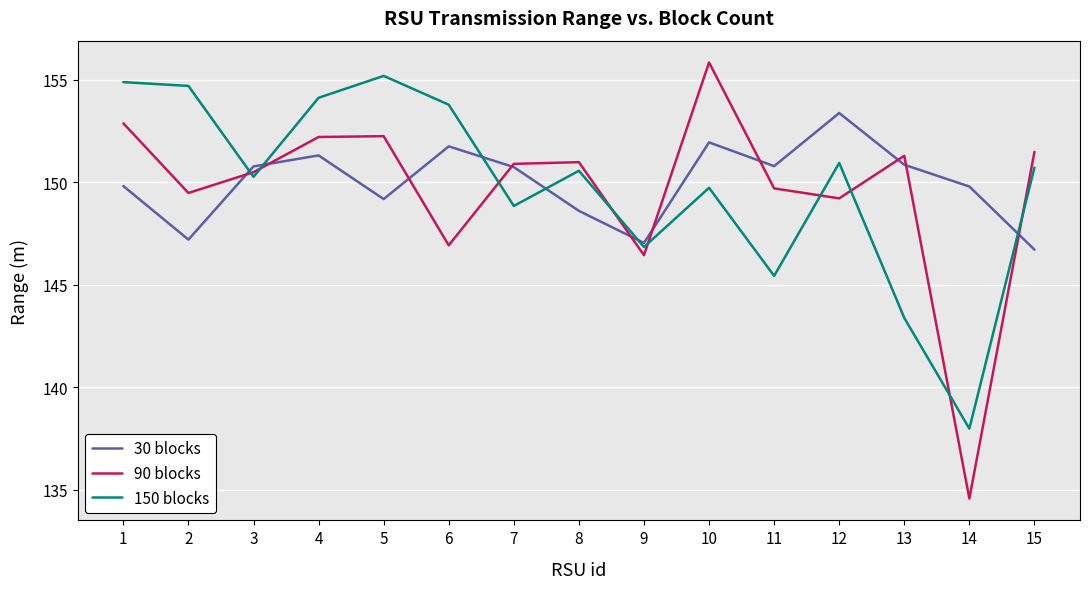

The 150 blocks series shows 149.7 at 10. True or false?

True